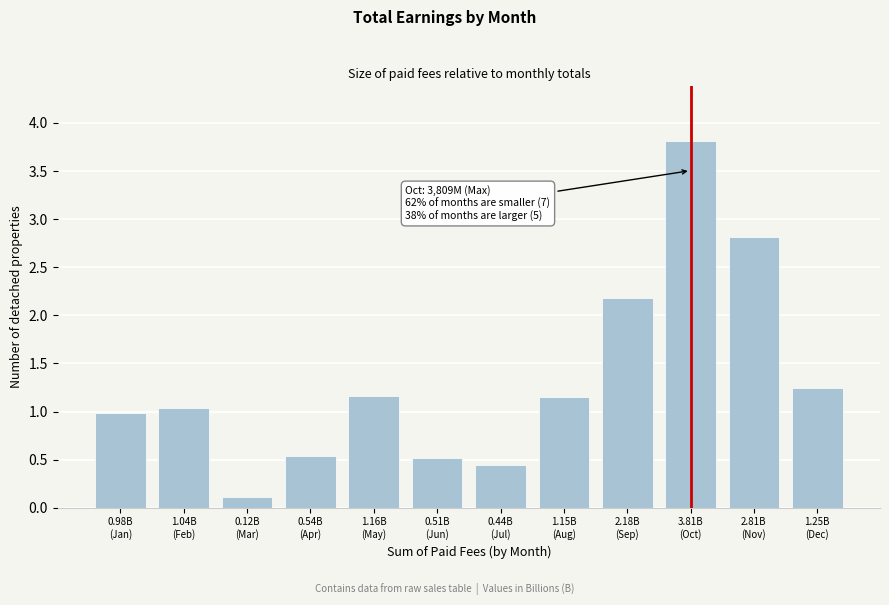

What is the value of the 7th bar from the left?

0.4